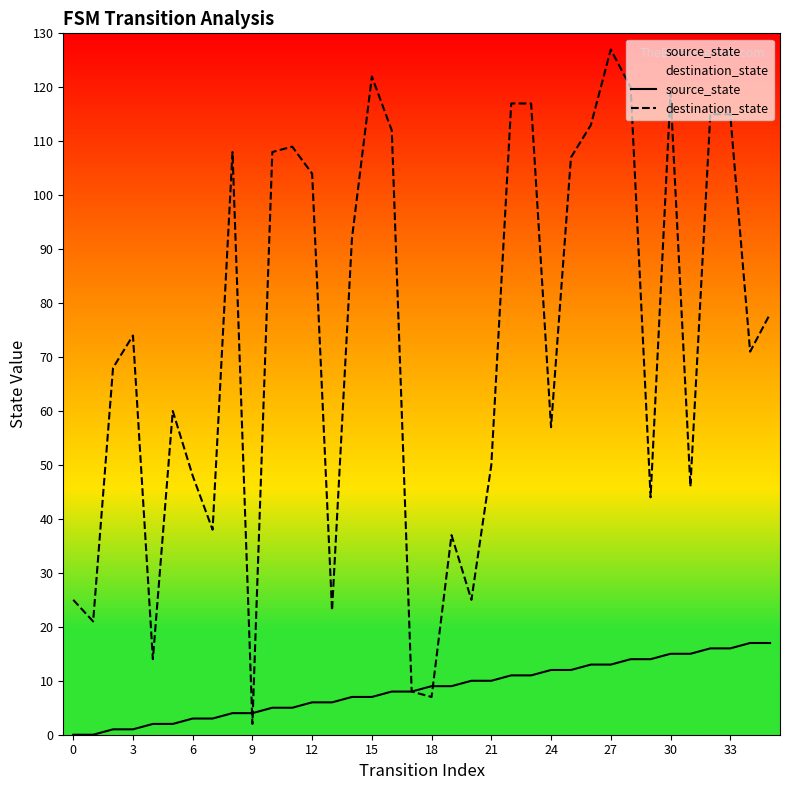

Is it true that destination_state equals 20 at 9?

False